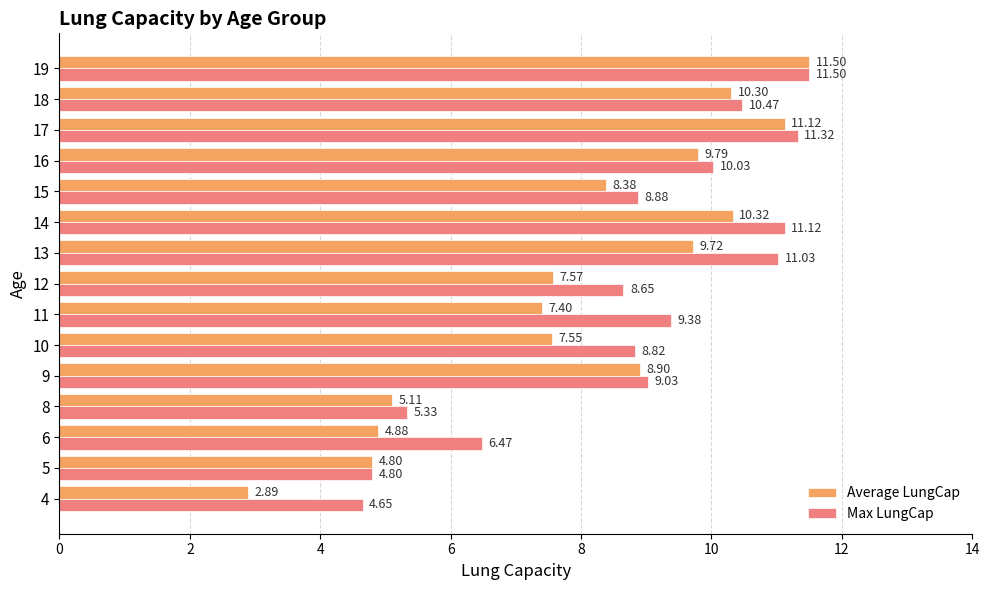

What is the smallest value displayed?

2.9